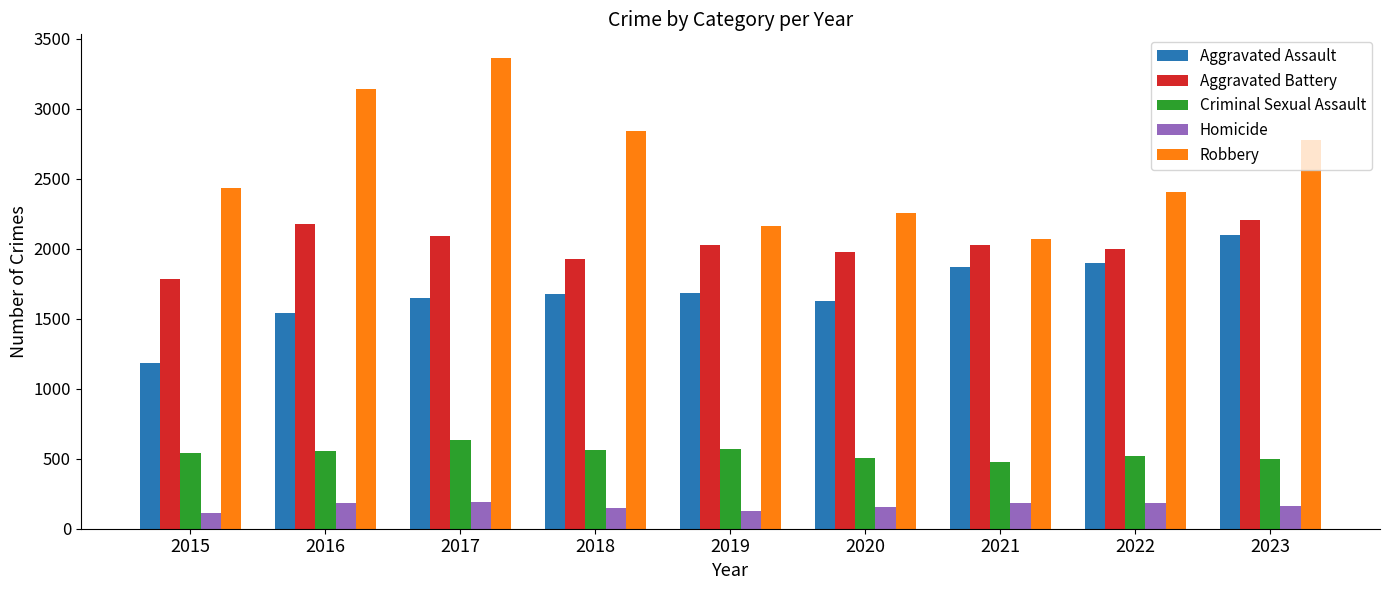

Which series has the largest total across all categories?

Robbery